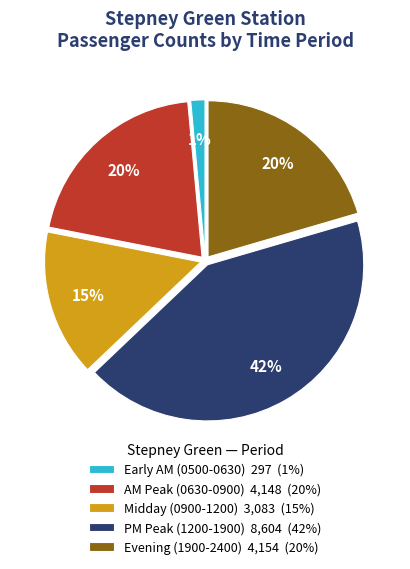

How many segments does this pie chart have?

5